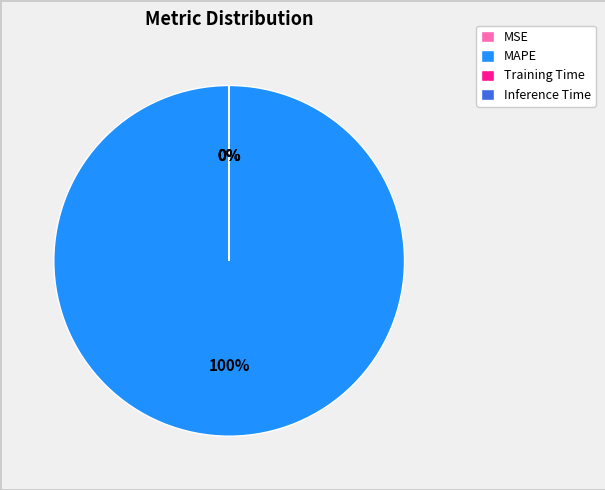

What percentage is NOT represented by Inference Time?

100.0%